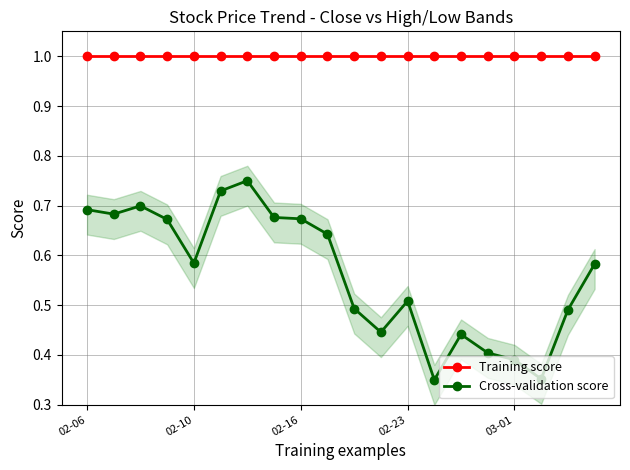

True or false: Training score and Cross-validation score intersect in this chart.

False